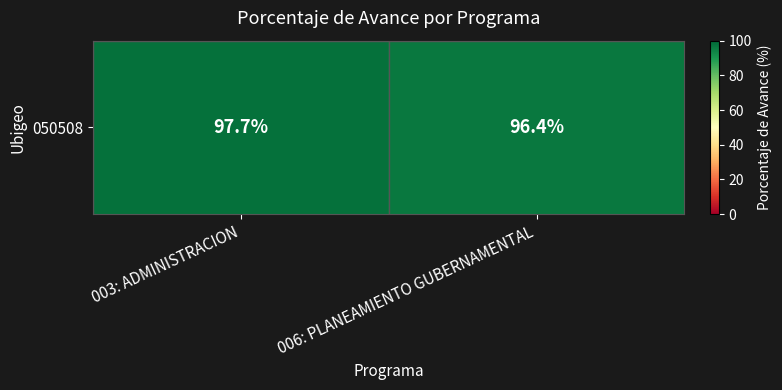

Where does the data first go above 97?

003: ADMINISTRACION